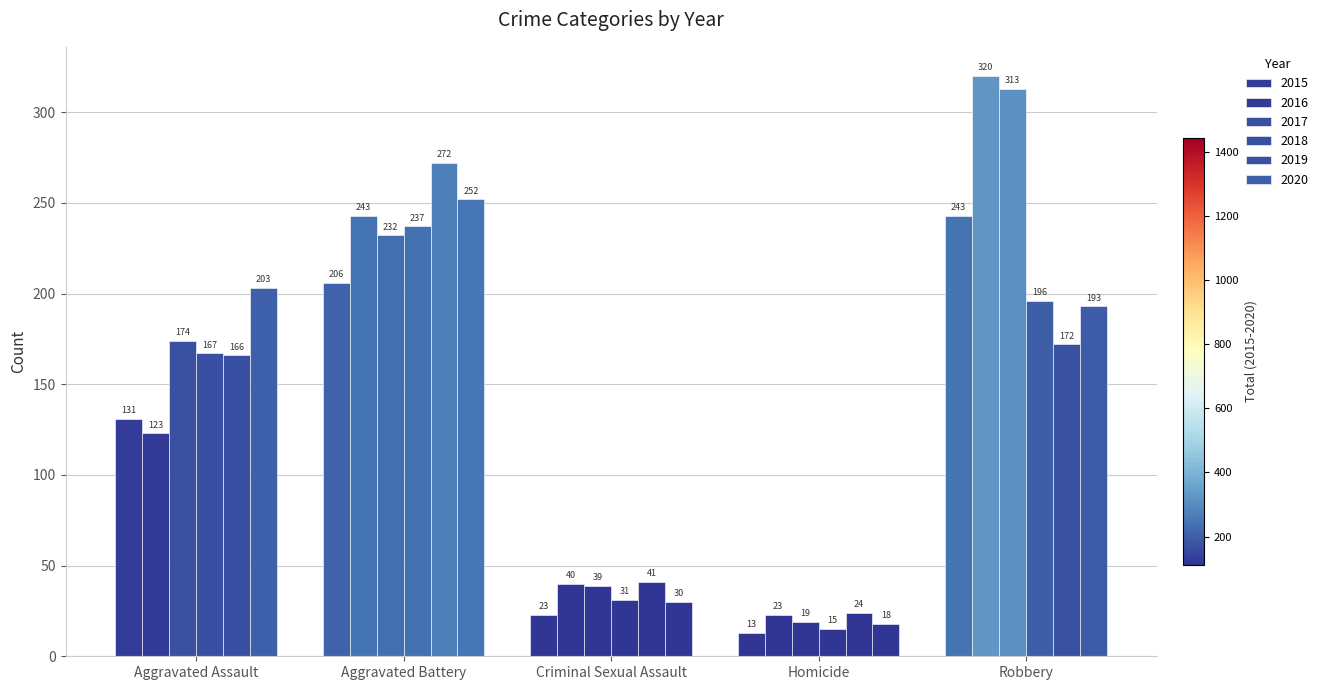

List the series in order of their peak value, highest first.

2016, 2017, 2019, 2020, 2015, 2018